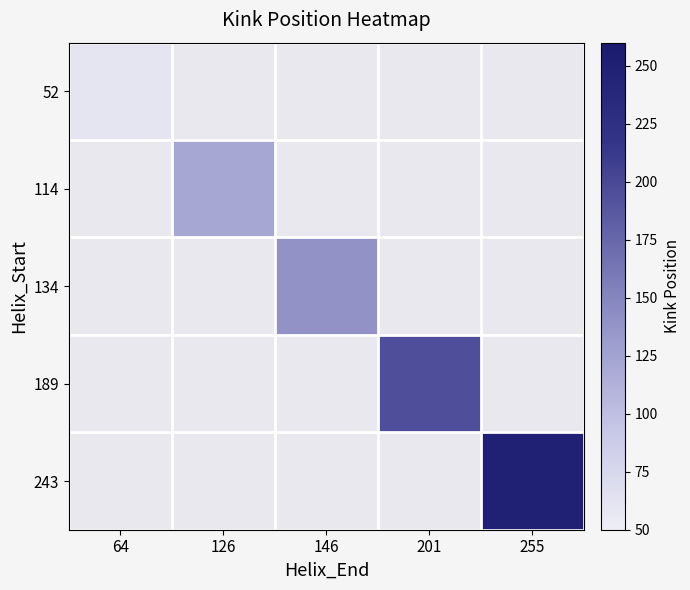

Is the value of 114 at 201 greater than the value of 189 at 255?

No